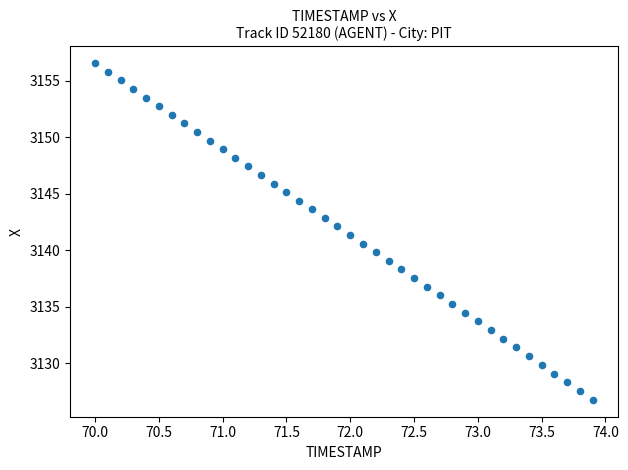

What is the range of X values (max minus min)?

3.9